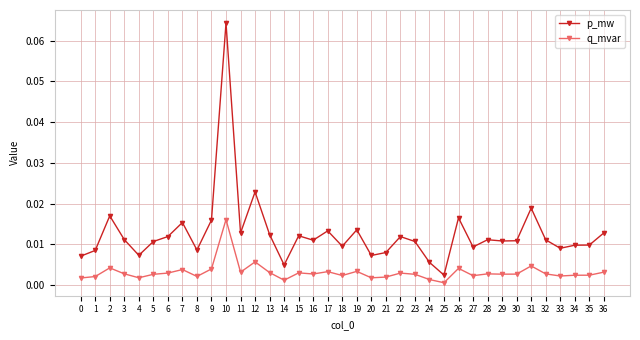

At which category is the sum across all series the highest?

10